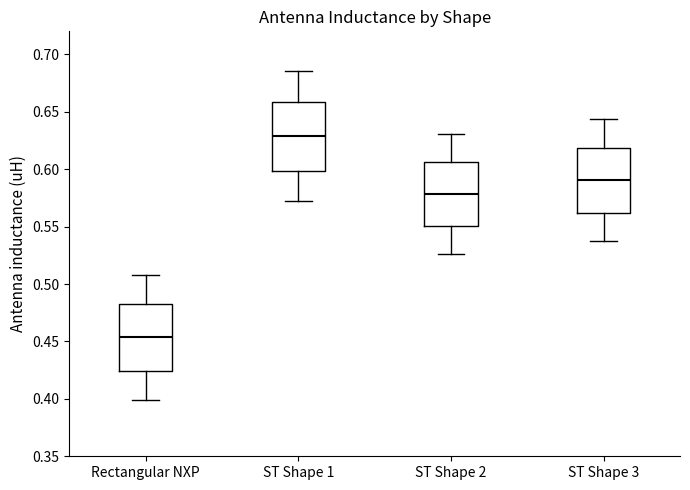

Reading left to right, read every box against the y-axis: the position of its median line, the range the box covers, and the ends of its whiskers. The values are not printed on the chart, so give them approximately, as read against the axis.

Rectangular NXP: median 0.455, box 0.425 to 0.485, whiskers 0.400 to 0.510
ST Shape 1: median 0.630, box 0.600 to 0.660, whiskers 0.570 to 0.685
ST Shape 2: median 0.580, box 0.550 to 0.605, whiskers 0.525 to 0.630
ST Shape 3: median 0.590, box 0.560 to 0.620, whiskers 0.535 to 0.645